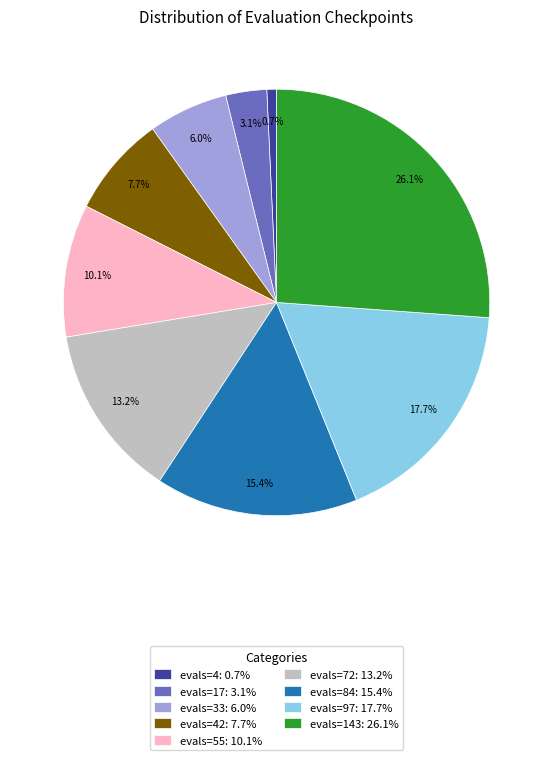

Which category has the biggest portion of the pie?

evals=143: 26.1%